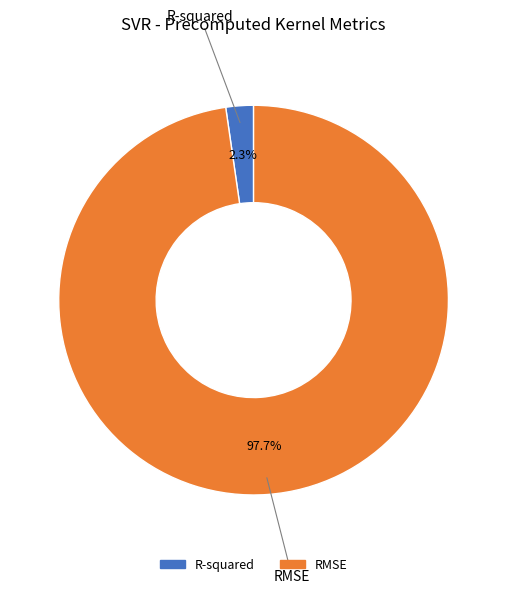

Between RMSE and R-squared, which is larger?

RMSE